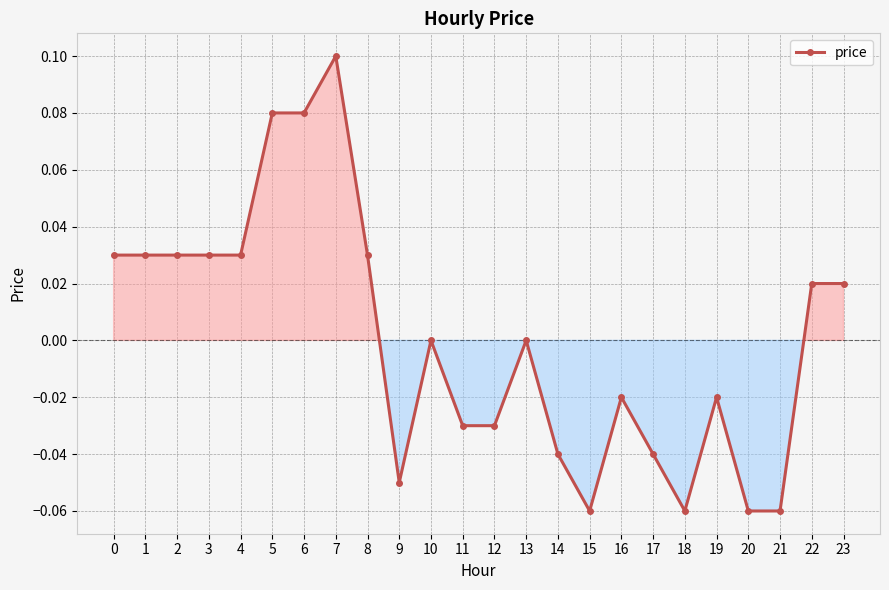

What is the difference between the maximum and minimum values?

0.2